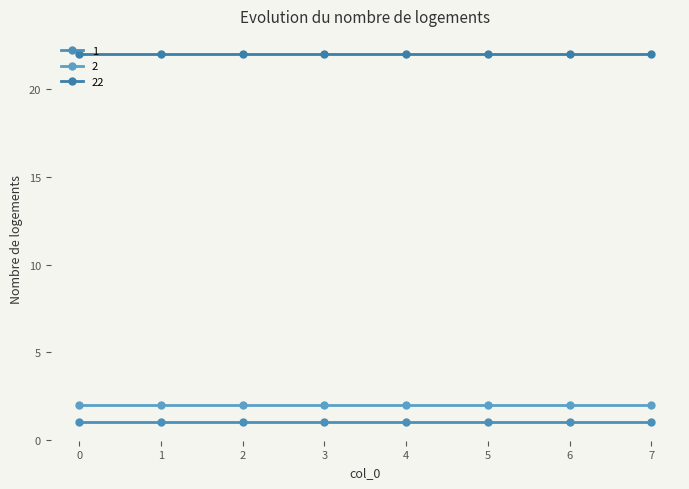

At how many categories does at least one series exceed 6?

8